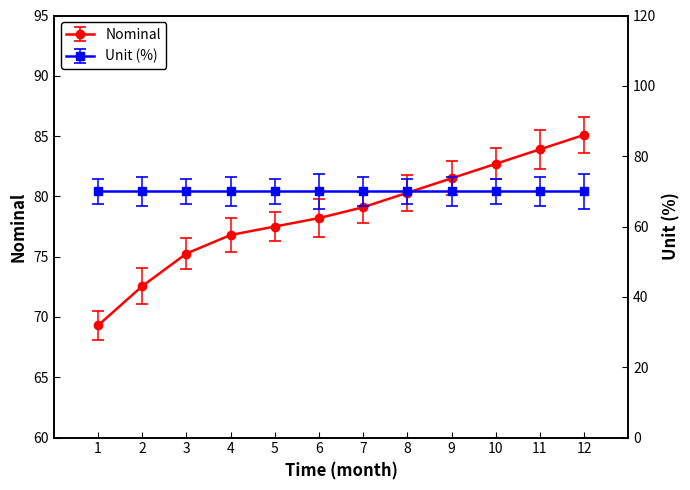

The value at 11 is 83.9. True or false?

True